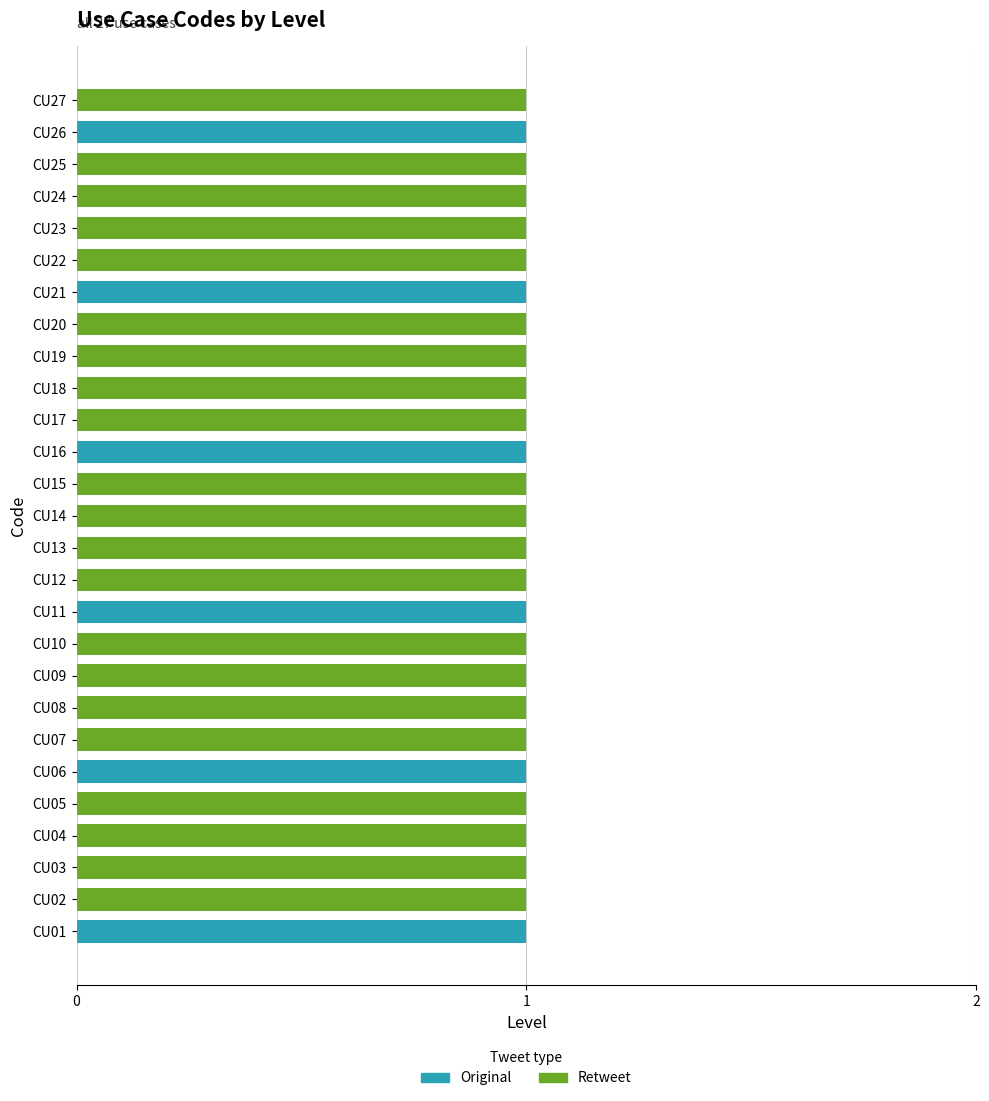

The Retweet series shows 1 at CU17. True or false?

False